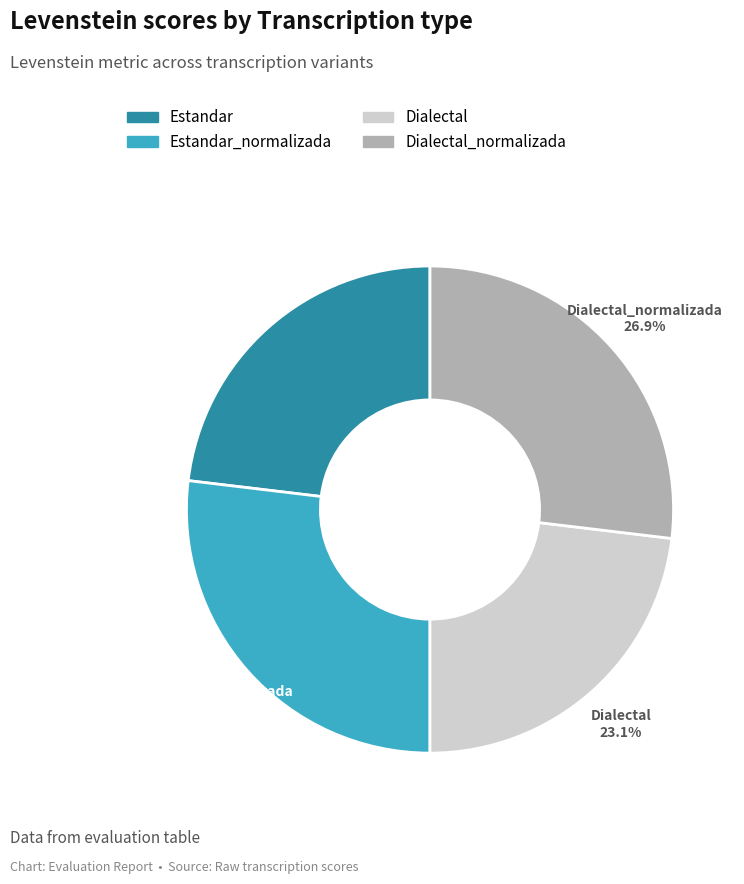

The Dialectal slice represents 23% of the pie. True or false?

True